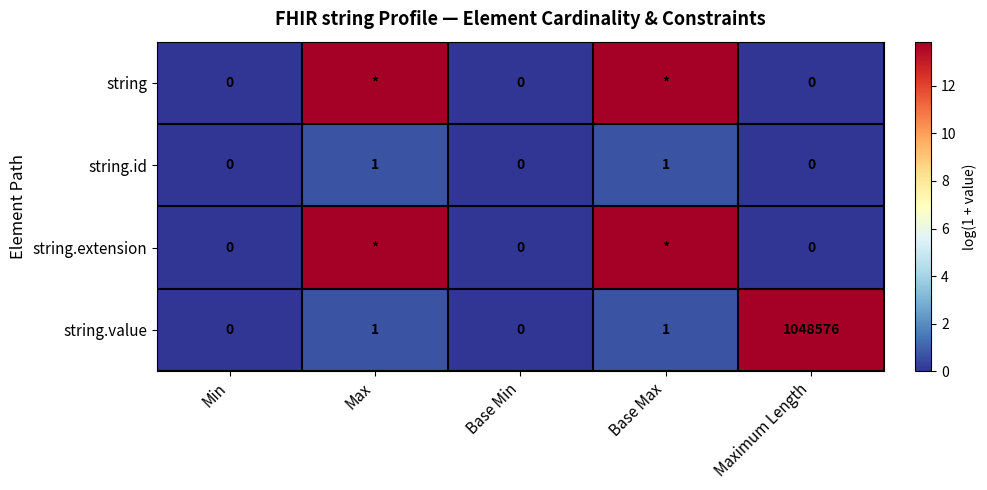

Is the value of string.value at Maximum Length greater than the value of string.id at Min?

Yes